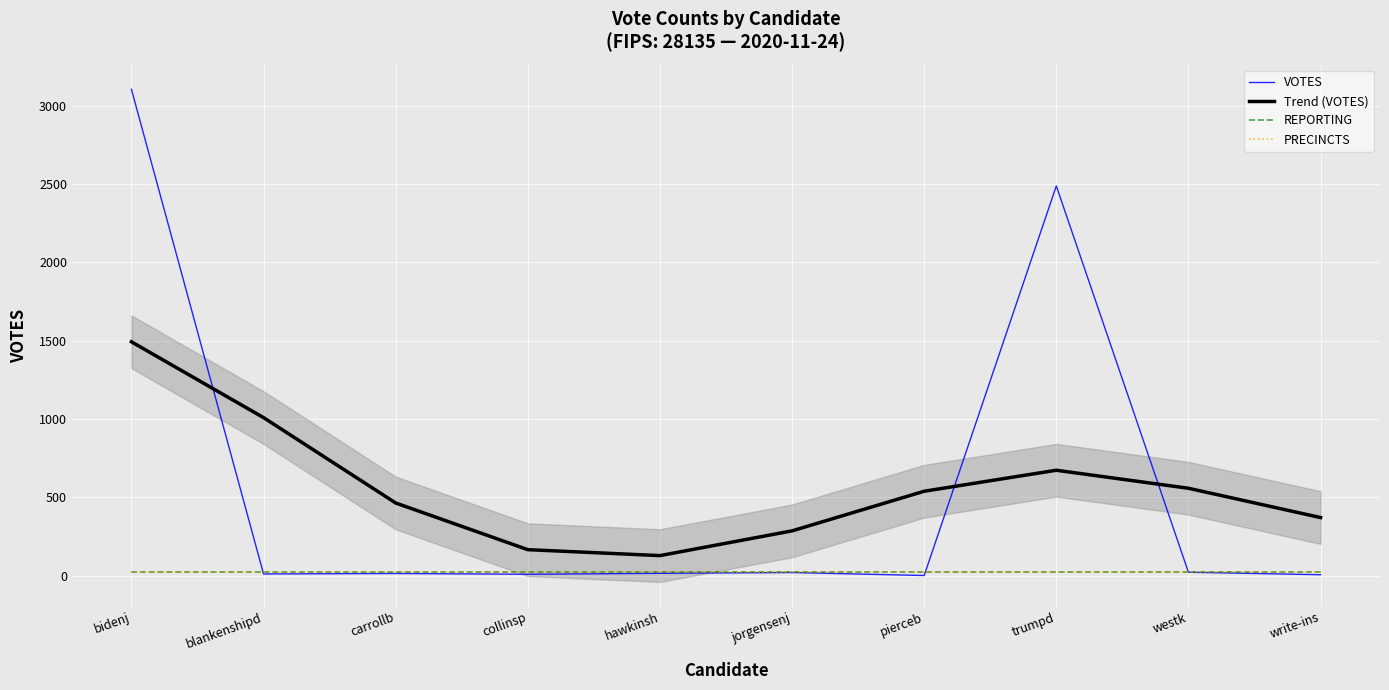

True or false: Trend (VOTES) has more than 2 interior local peaks.

False